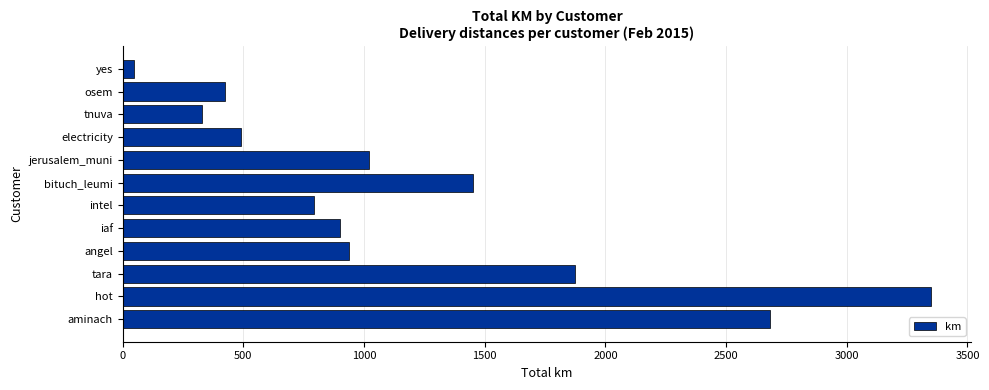

How many bars are there in total?

12